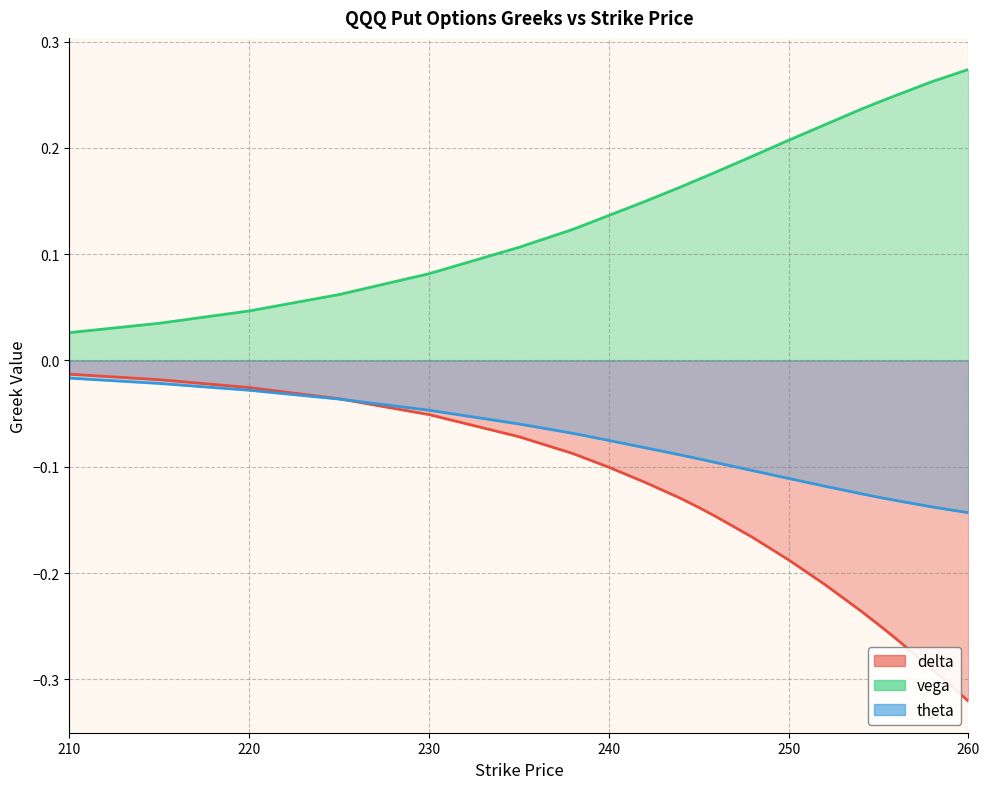

Rank the categories by theta value from highest to lowest.

210, 215, 220, 225, 230, 235, 238, 240, 242, 244, 245, 246, 248, 250, 252, 254, 255, 256, 258, 260